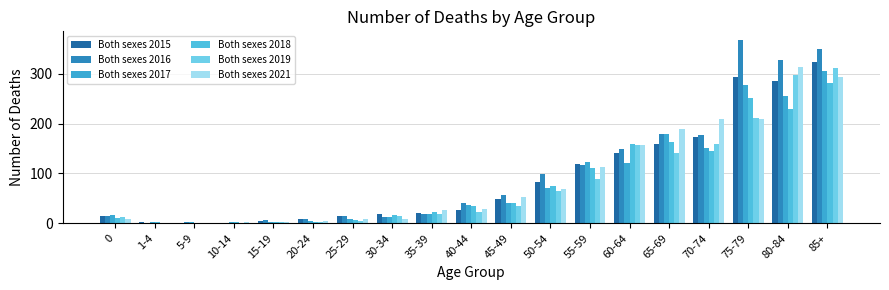

Reading left to right, transcribe all the data shown in this chart.

Both sexes 2015: 0=15	1-4=3	5-9=0	10-14=0	15-19=4	20-24=8	25-29=14	30-34=18	35-39=20	40-44=26	45-49=49	50-54=83	55-59=119	60-64=141	65-69=160	70-74=173	75-79=294	80-84=286	85+=323
Both sexes 2016: 0=14	1-4=1	5-9=2	10-14=1	15-19=7	20-24=9	25-29=15	30-34=13	35-39=18	40-44=40	45-49=56	50-54=98	55-59=117	60-64=150	65-69=180	70-74=177	75-79=367	80-84=328	85+=349
Both sexes 2017: 0=17	1-4=2	5-9=3	10-14=2	15-19=3	20-24=5	25-29=9	30-34=13	35-39=19	40-44=37	45-49=41	50-54=71	55-59=124	60-64=121	65-69=180	70-74=151	75-79=278	80-84=255	85+=305
Both sexes 2018: 0=10	1-4=3	5-9=0	10-14=3	15-19=2	20-24=2	25-29=6	30-34=17	35-39=22	40-44=34	45-49=40	50-54=74	55-59=111	60-64=160	65-69=164	70-74=146	75-79=252	80-84=229	85+=281
Both sexes 2019: 0=13	1-4=1	5-9=0	10-14=0	15-19=3	20-24=3	25-29=4	30-34=14	35-39=19	40-44=23	45-49=35	50-54=64	55-59=88	60-64=157	65-69=141	70-74=160	75-79=212	80-84=297	85+=312
Both sexes 2021: 0=9	1-4=1	5-9=1	10-14=2	15-19=3	20-24=5	25-29=8	30-34=8	35-39=26	40-44=29	45-49=52	50-54=68	55-59=113	60-64=157	65-69=189	70-74=210	75-79=209	80-84=314	85+=293